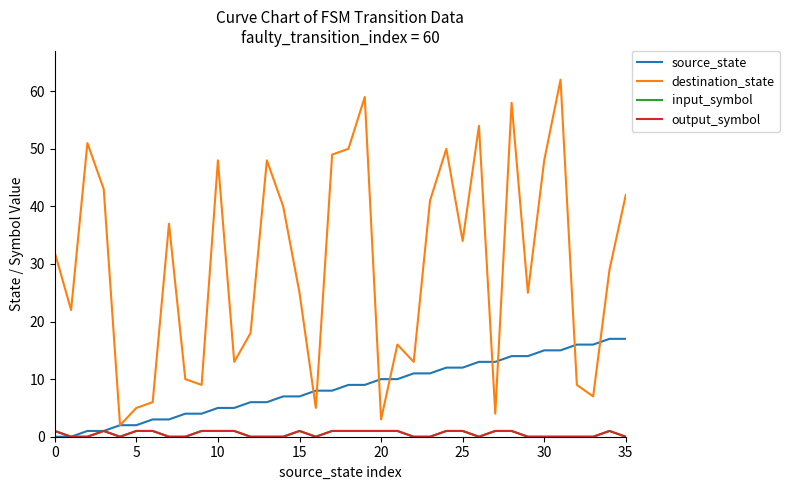

Does the chart have visible grid lines?

No